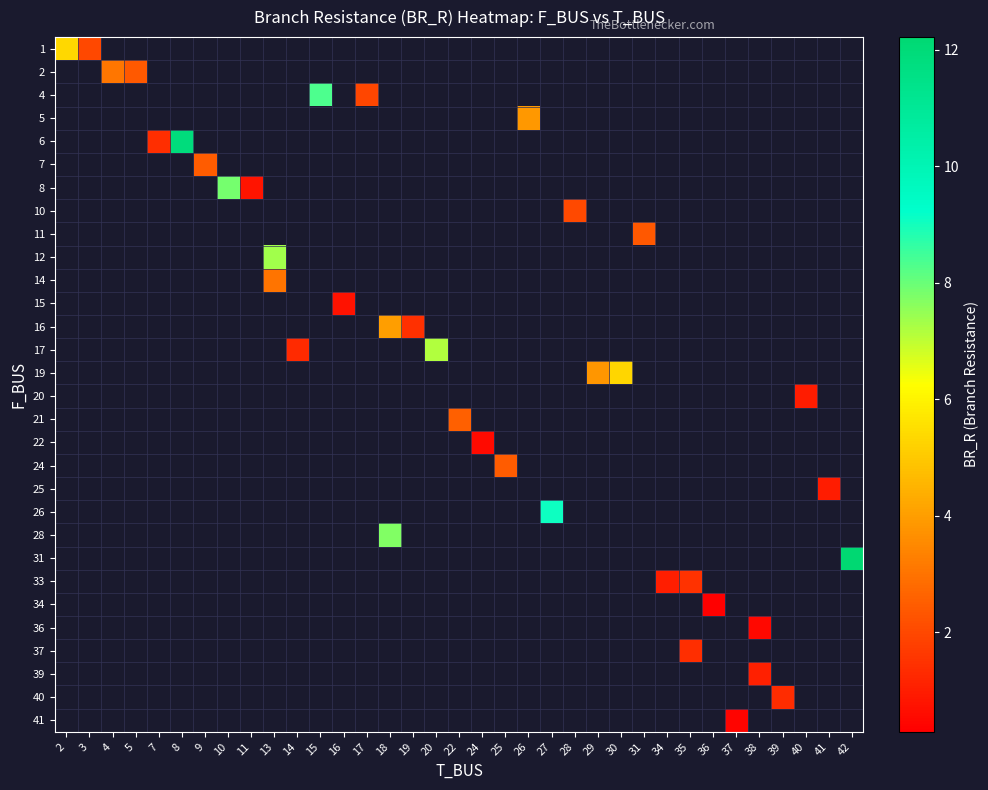

What is the greatest value displayed?

12.2